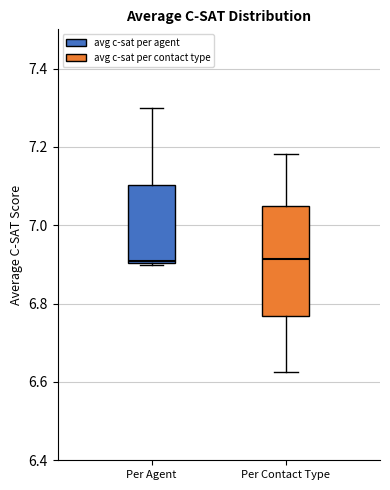

Reading left to right, read every box against the y-axis: the position of its median line, the range the box covers, and the ends of its whiskers. The values are not printed on the chart, so give them approximately, as read against the axis.

Per Agent: median 6.90, box 6.90 to 7.10, whiskers 6.90 to 7.30
Per Contact Type: median 6.92, box 6.76 to 7.04, whiskers 6.62 to 7.18